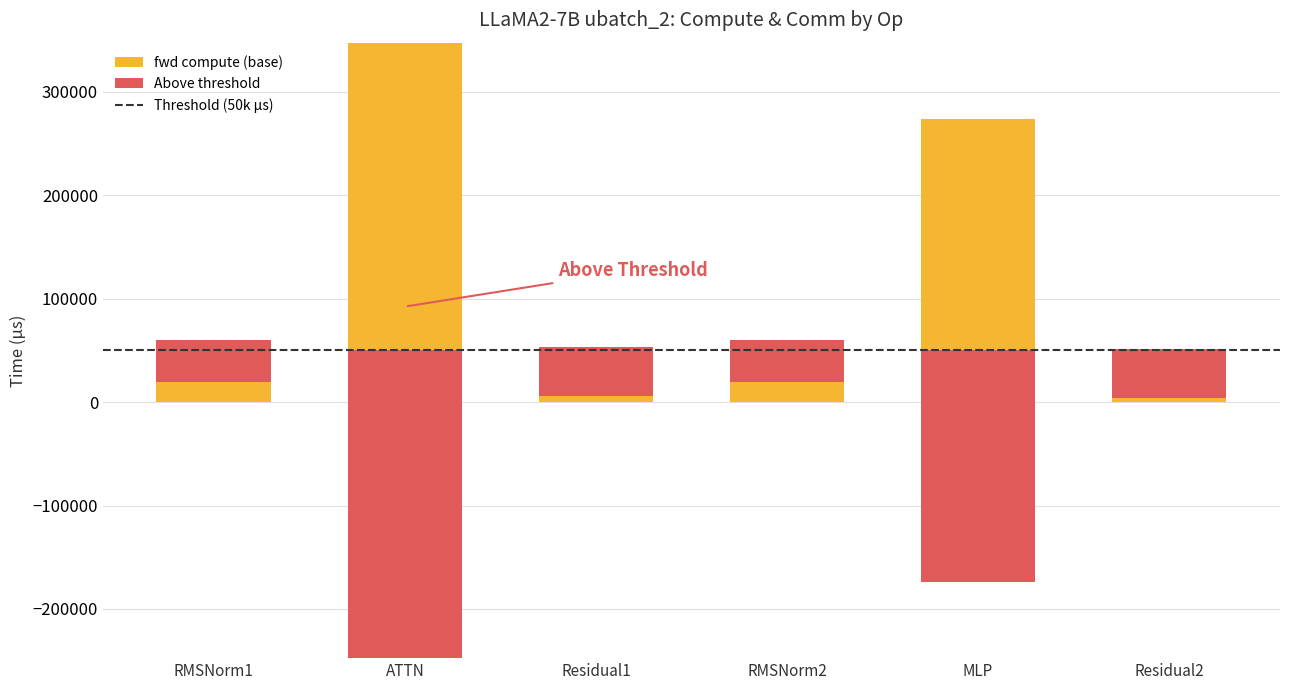

How many series are shown in this chart?

3